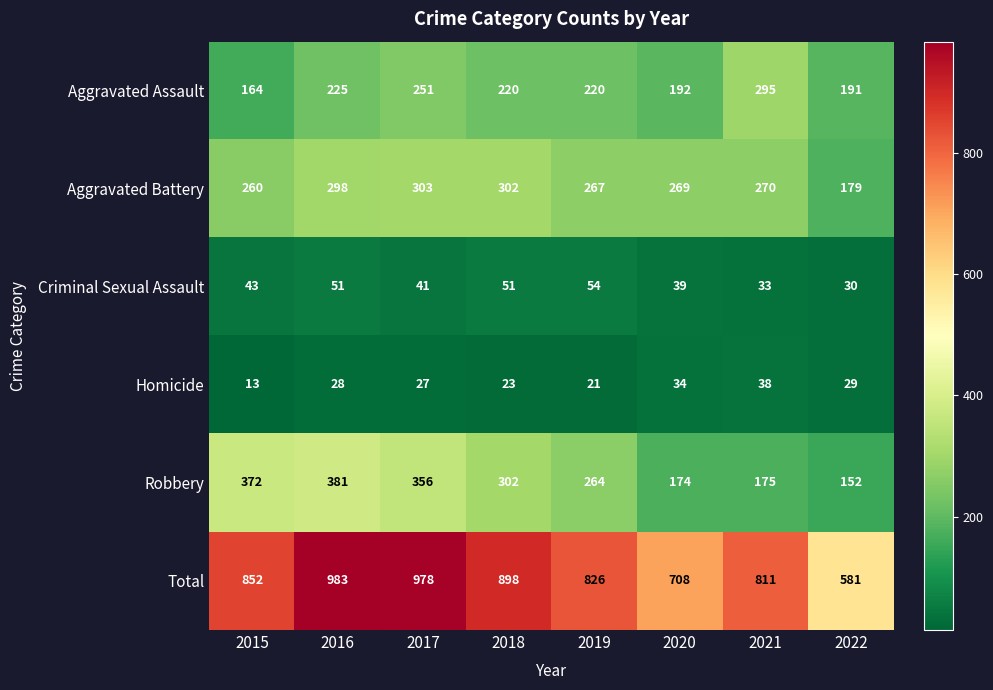

Is it true that Total equals 1221 at 2015?

False